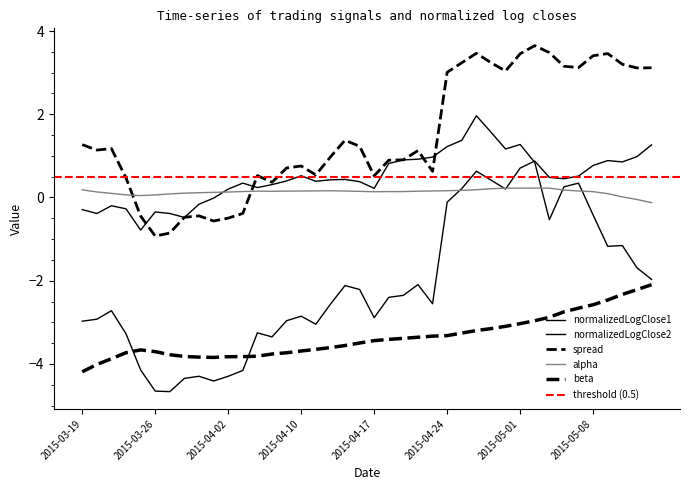

At which label is spread closest to 1?

2015-04-14